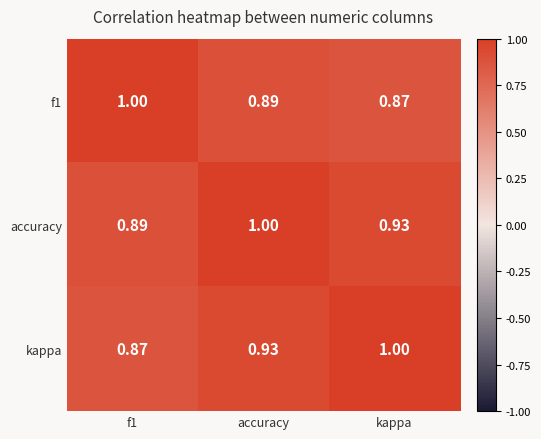

Where is f1 nearest to the value 0?

kappa